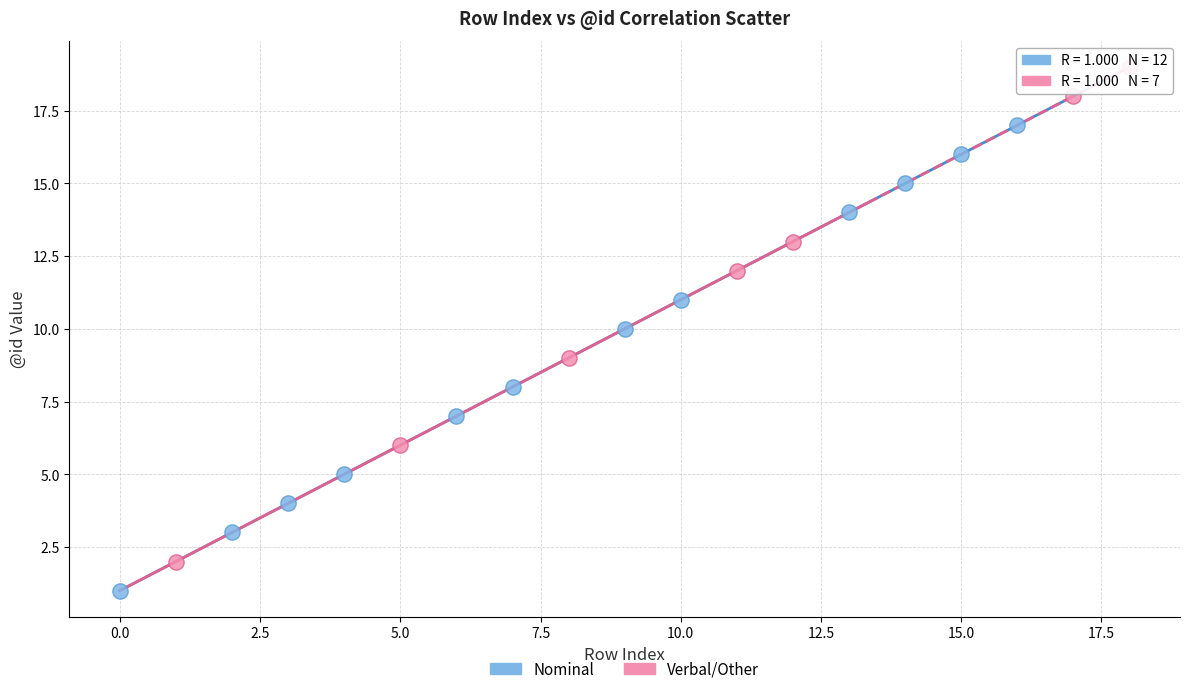

What are all the series names shown in the legend?

Nominal, Verbal/Other